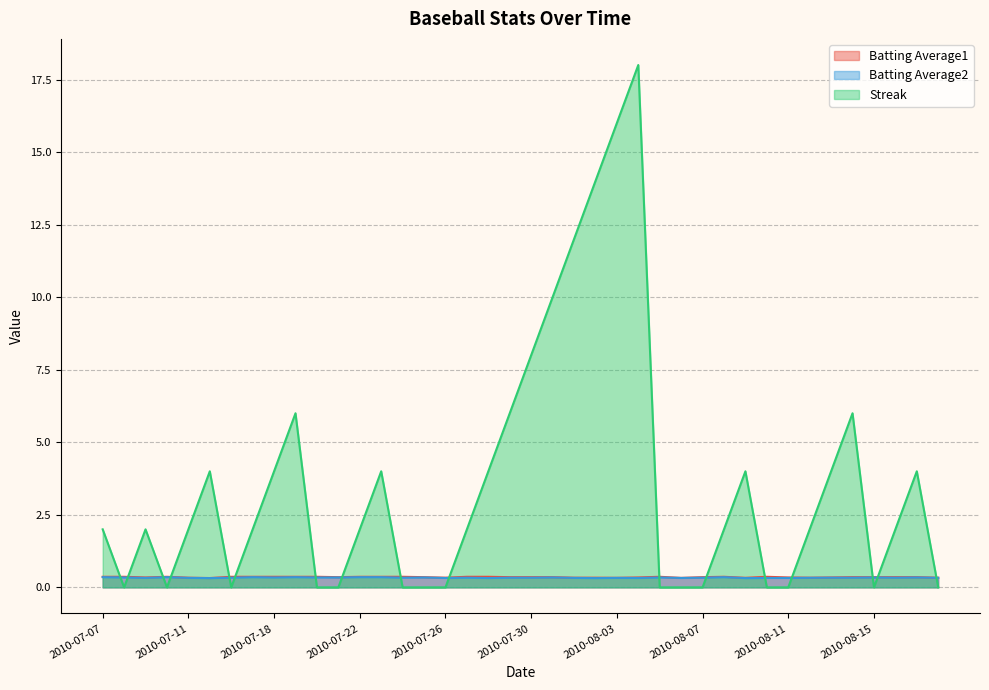

What is the sum of the Streak values at 2010-07-08 and 2010-08-16?

2.0